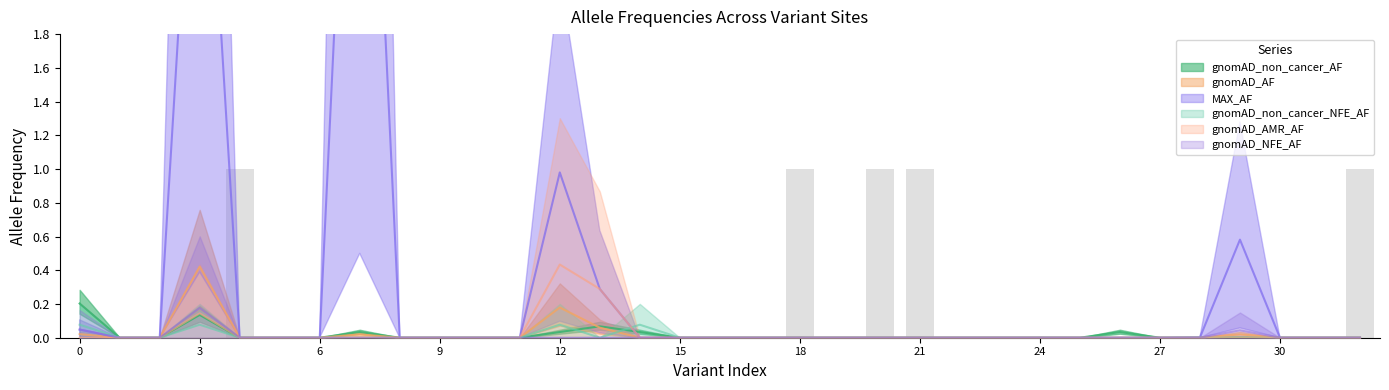

The value of gnomAD_AMR_AF at 0 is 0.1. True or false?

False